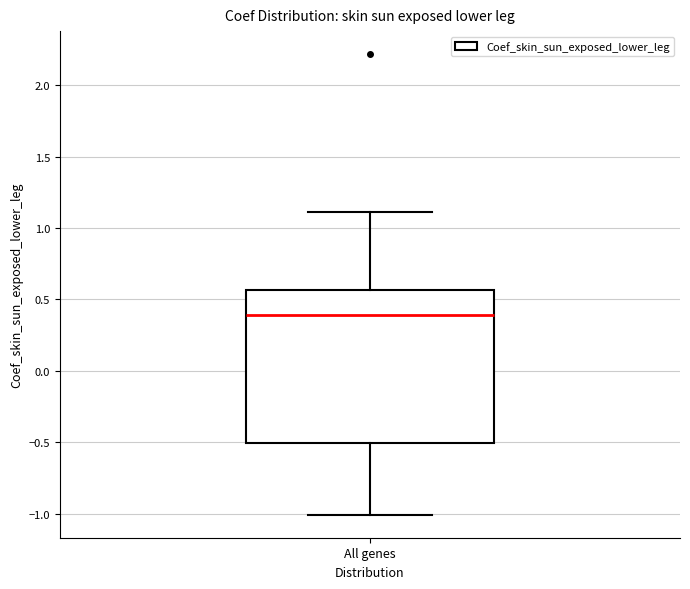

Where does the lower whisker of the box for All genes end on the y-axis? The values are not printed on the chart, so give them approximately, as read against the axis.

-1.00